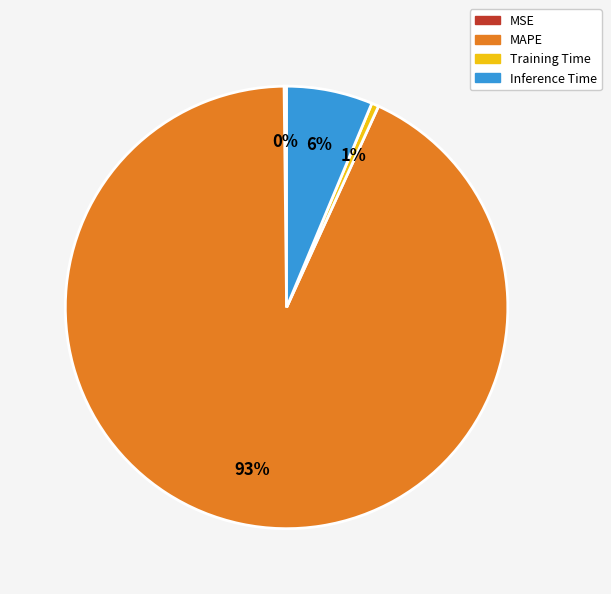

What is the largest slice in the pie chart?

MAPE